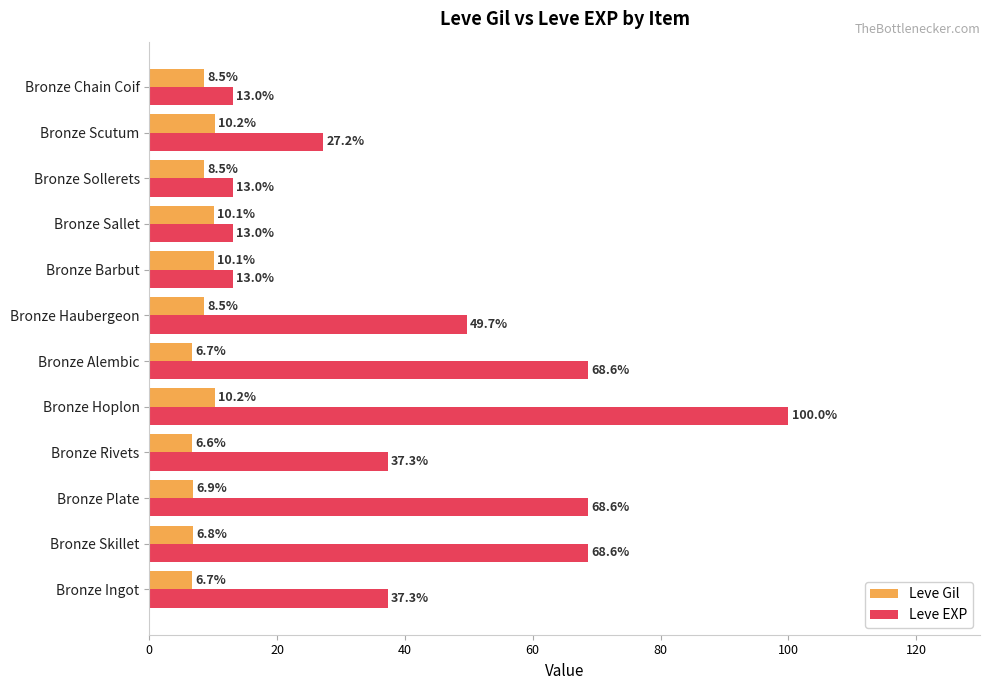

What is the lowest value of the Leve EXP series?

13.0